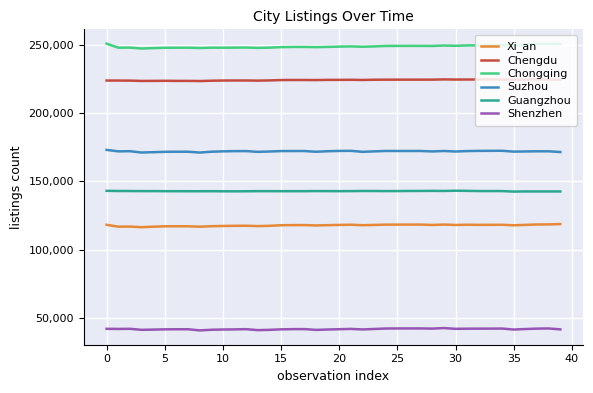

Which series has the largest total across all categories?

Chongqing